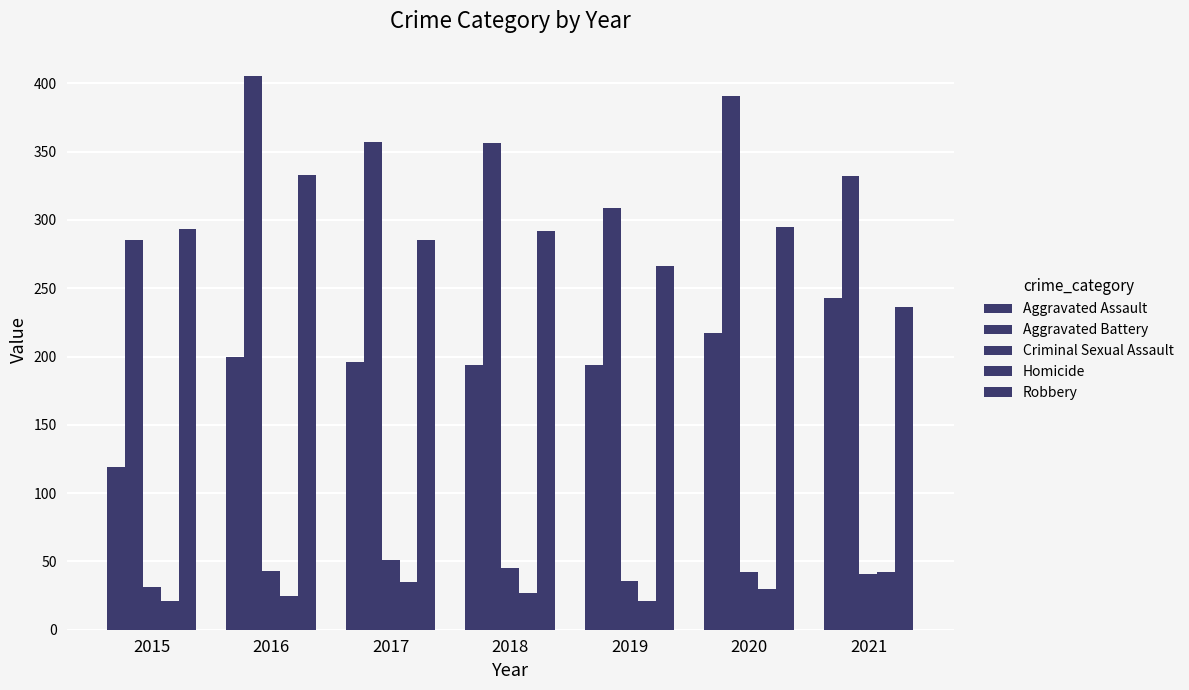

Where is Aggravated Assault nearest to the value 181?

2018